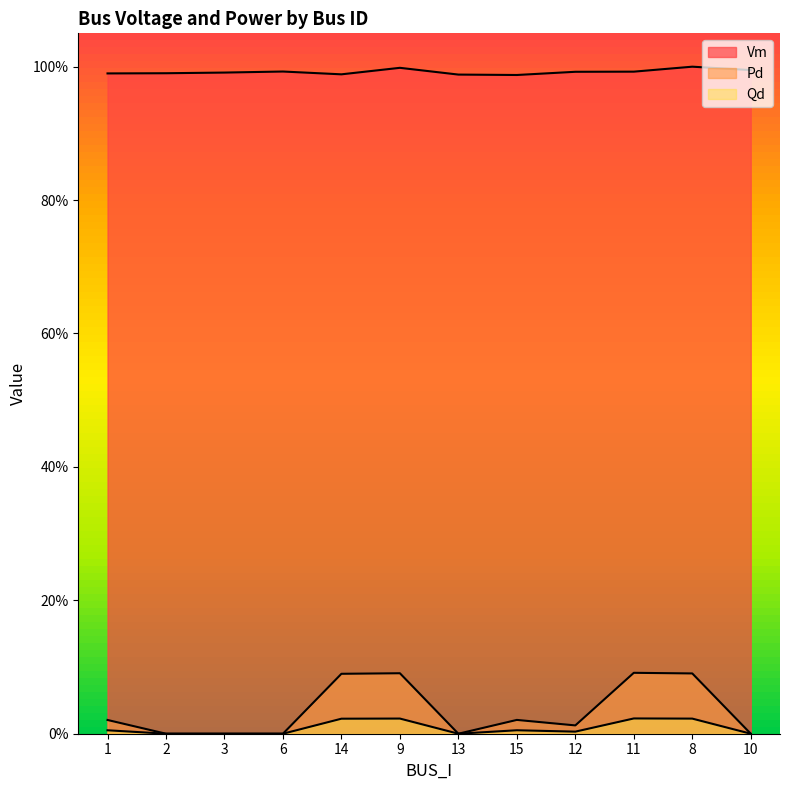

What is the difference between the highest and lowest values at 13?

1.0